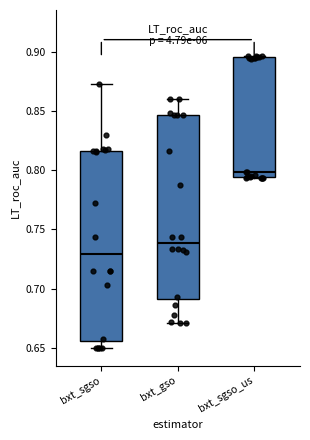

Which box's median line is the lowest?

bxt_sgso